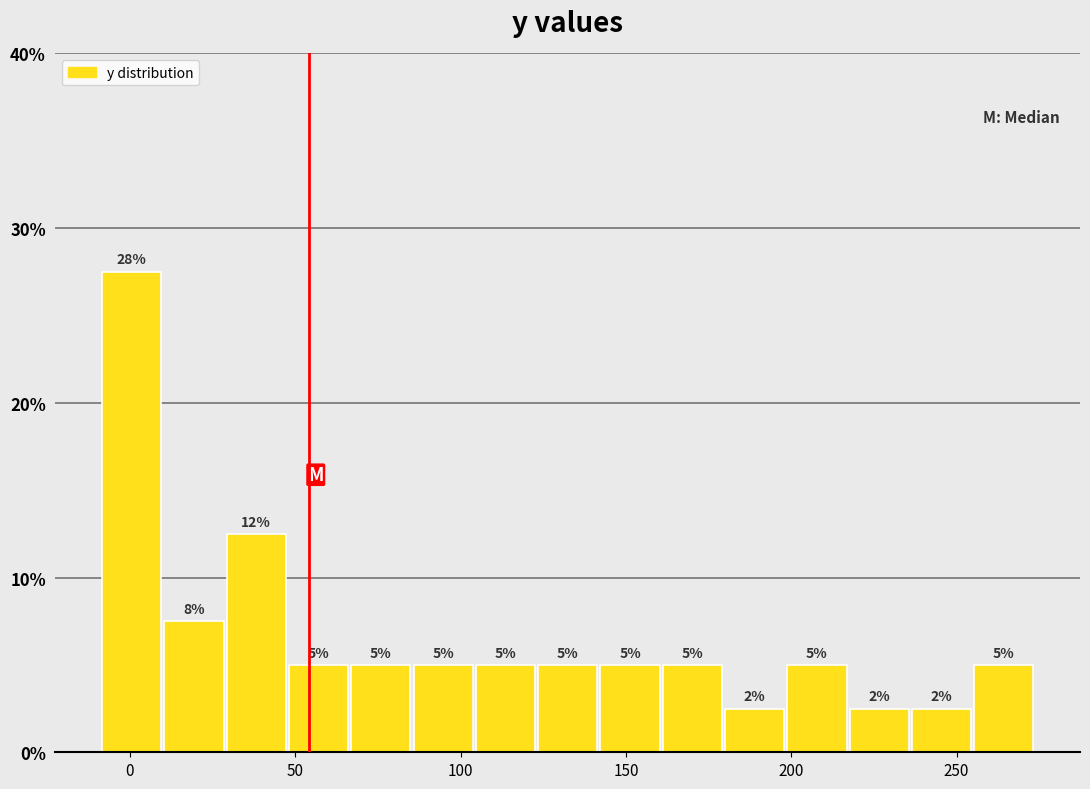

Around what value on the x-axis is the tallest bar? Give the approximate position of its centre, as read against the axis.

0